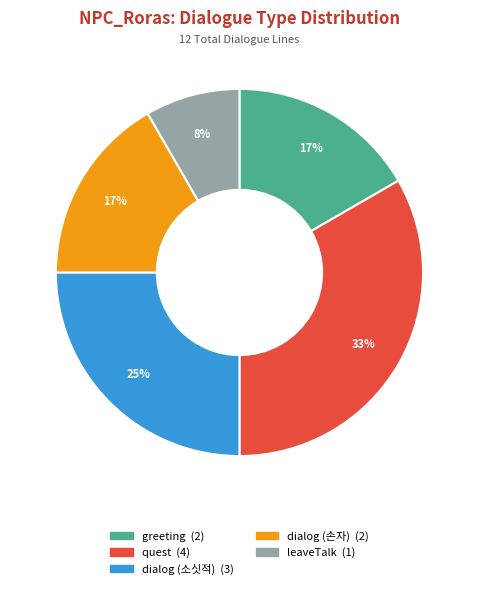

What is the smallest slice in the pie chart?

leaveTalk